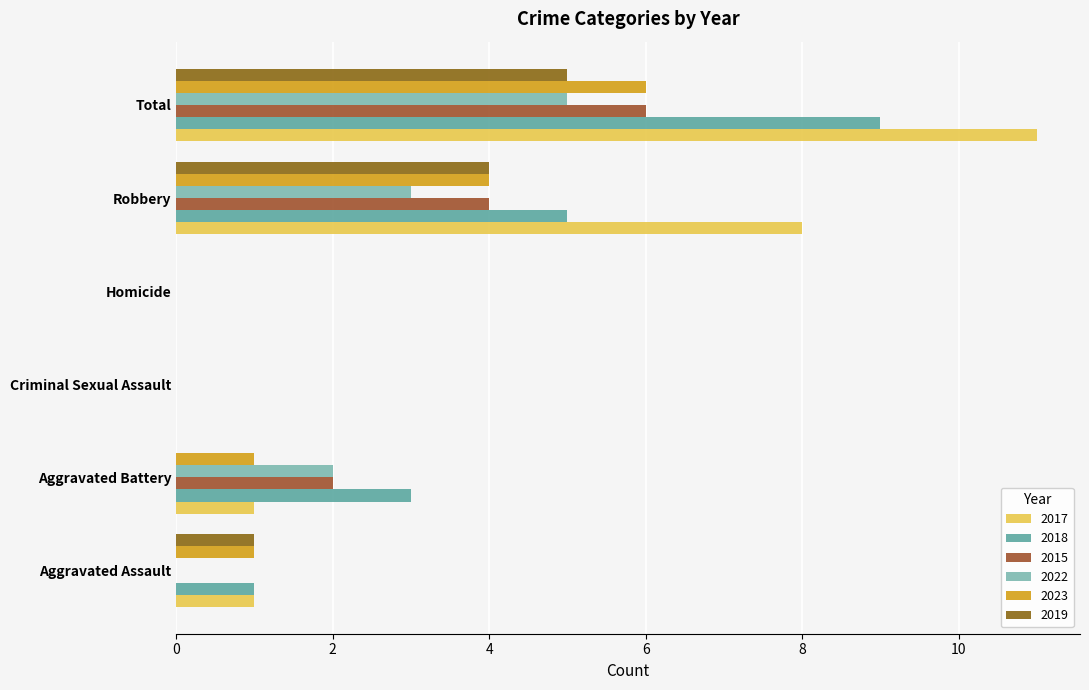

How many distinct data groups are displayed?

6